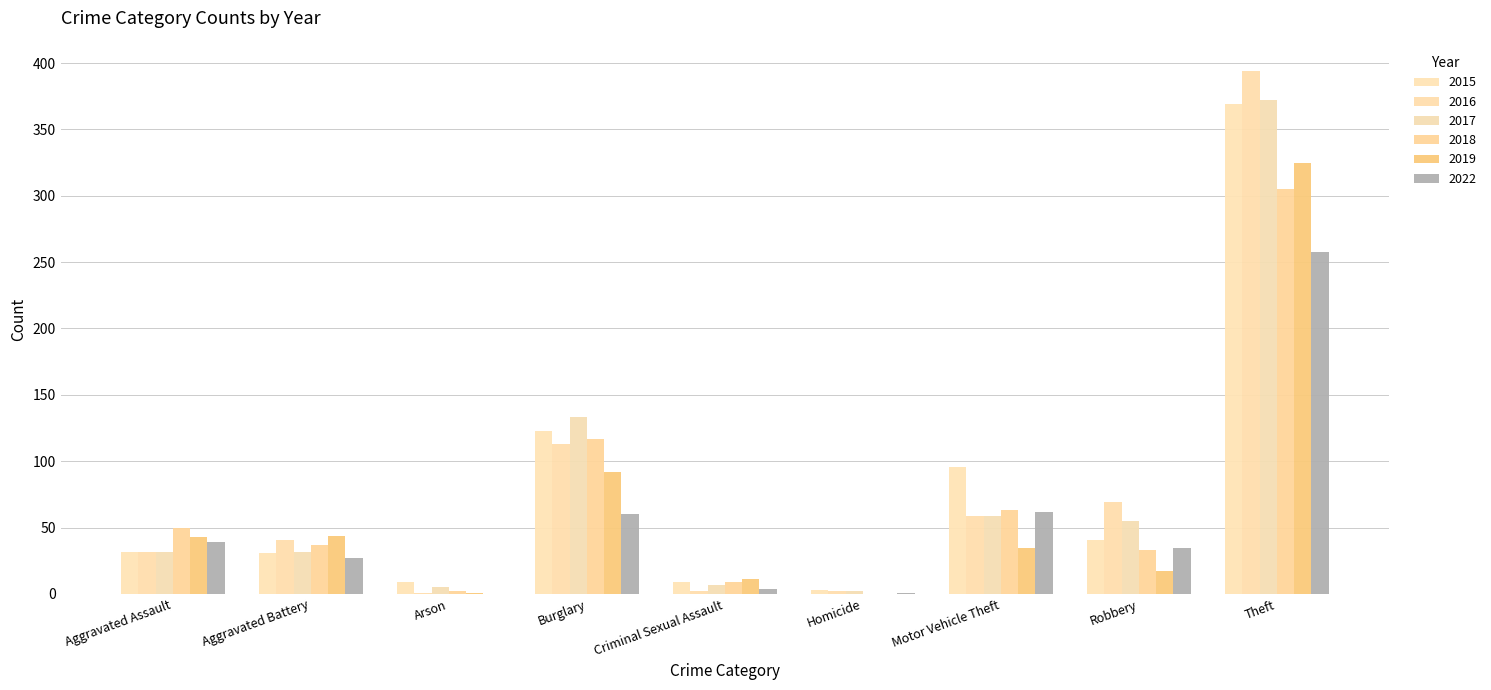

Reading left to right, extract all data points from this chart.

2015: Aggravated Assault=32	Aggravated Battery=31	Arson=9	Burglary=123	Criminal Sexual Assault=9	Homicide=3	Motor Vehicle Theft=96	Robbery=41	Theft=369
2016: Aggravated Assault=32	Aggravated Battery=41	Arson=1	Burglary=113	Criminal Sexual Assault=2	Homicide=2	Motor Vehicle Theft=59	Robbery=69	Theft=394
2017: Aggravated Assault=32	Aggravated Battery=32	Arson=5	Burglary=133	Criminal Sexual Assault=7	Homicide=2	Motor Vehicle Theft=59	Robbery=55	Theft=372
2018: Aggravated Assault=50	Aggravated Battery=37	Arson=2	Burglary=117	Criminal Sexual Assault=9	Homicide=0	Motor Vehicle Theft=63	Robbery=33	Theft=305
2019: Aggravated Assault=43	Aggravated Battery=44	Arson=1	Burglary=92	Criminal Sexual Assault=11	Homicide=0	Motor Vehicle Theft=35	Robbery=17	Theft=325
2022: Aggravated Assault=39	Aggravated Battery=27	Arson=0	Burglary=60	Criminal Sexual Assault=4	Homicide=1	Motor Vehicle Theft=62	Robbery=35	Theft=258